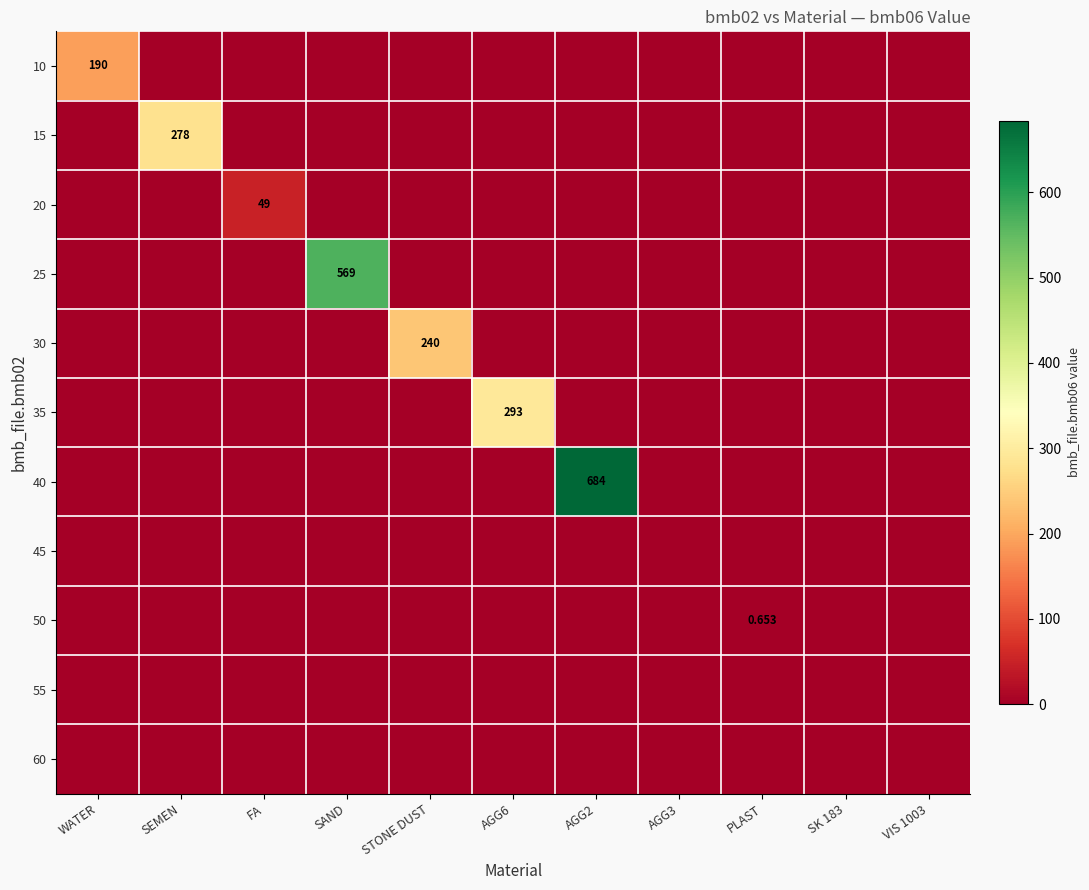

At how many categories does at least one series exceed 23?

7